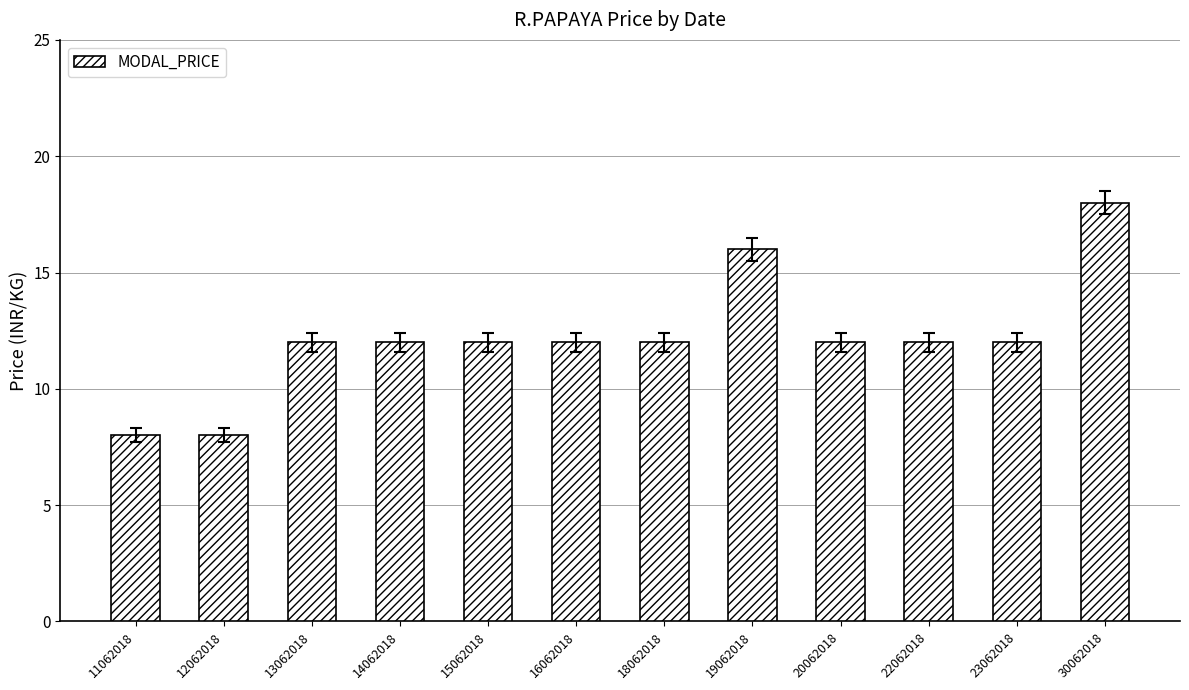

Count the number of data series in this chart.

1